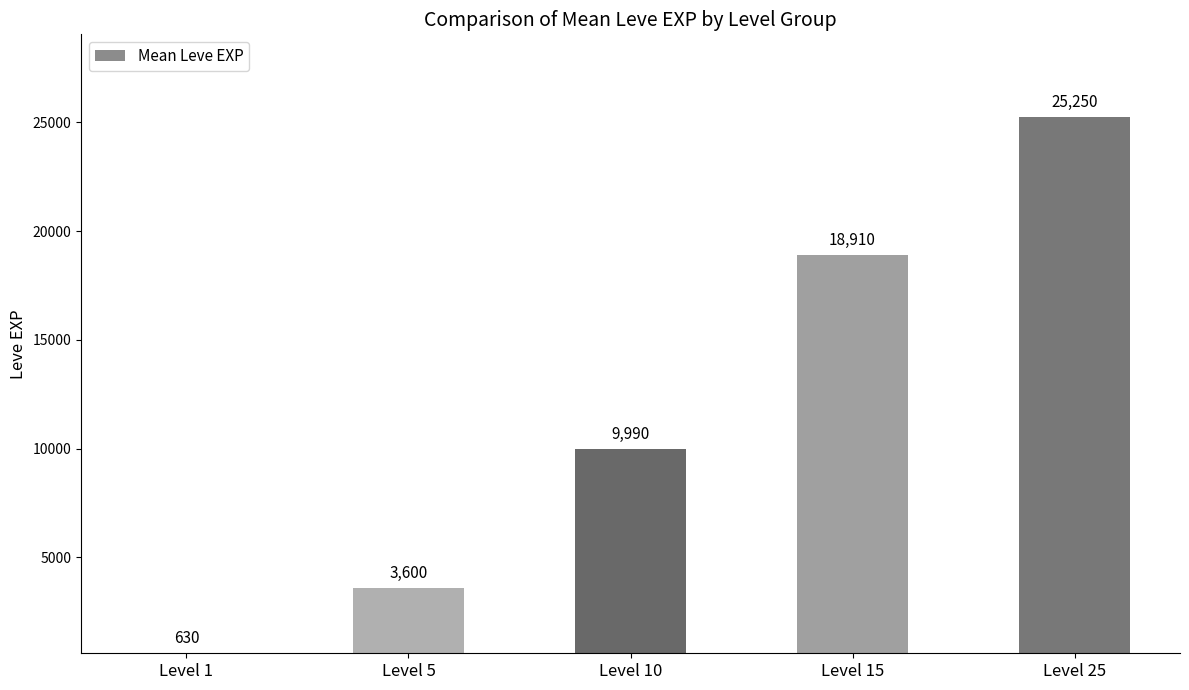

Which label corresponds to the smallest value in the chart?

Level 1